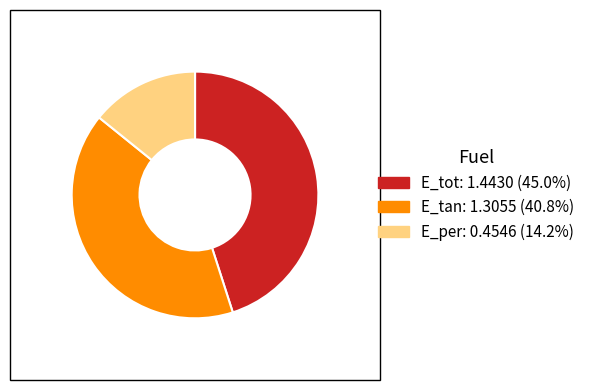

Between E_tan and E_per, which is larger?

E_tan